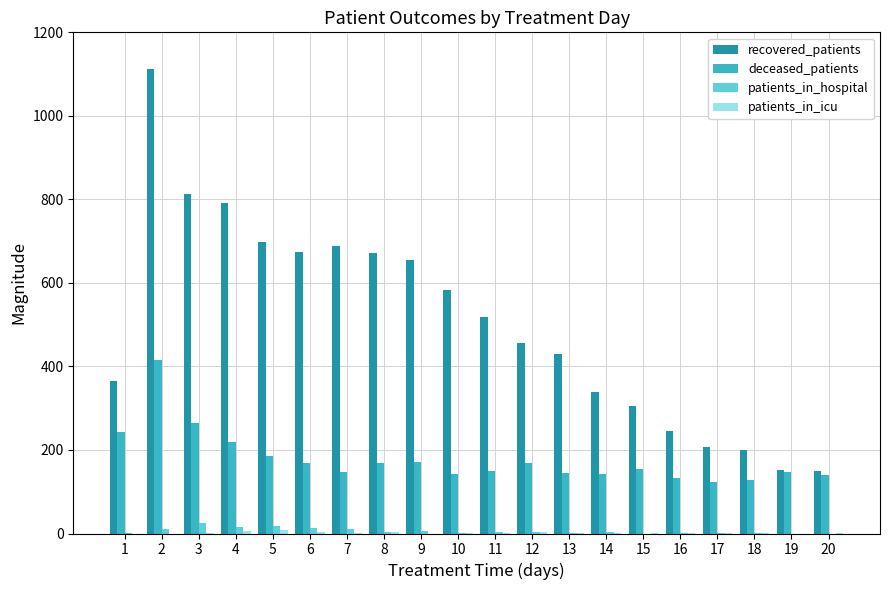

Are the bars grouped side by side (vs. stacked)?

Yes